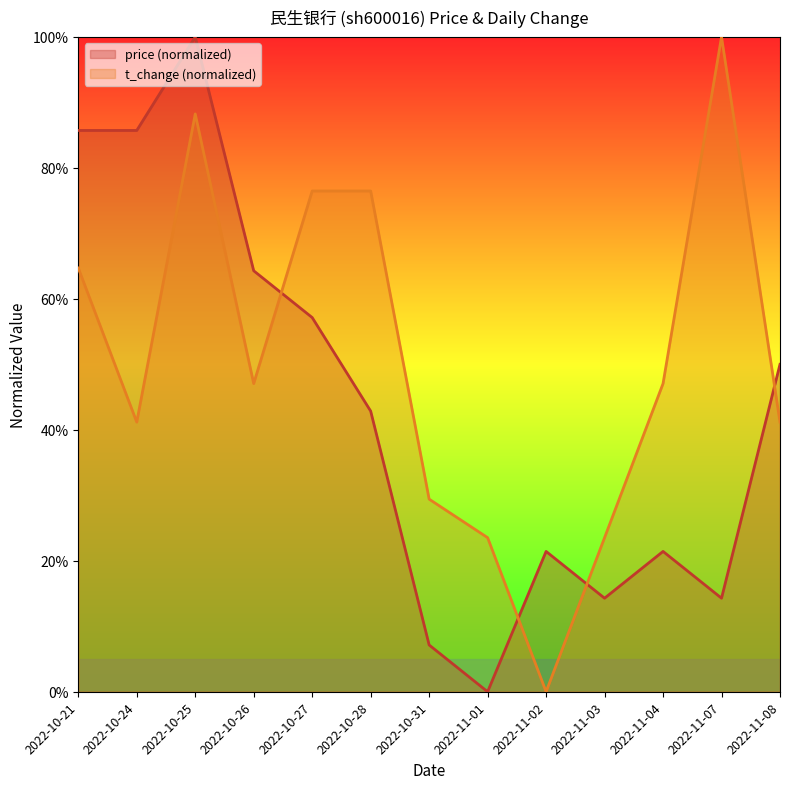

How many positive values does the price series have?

12